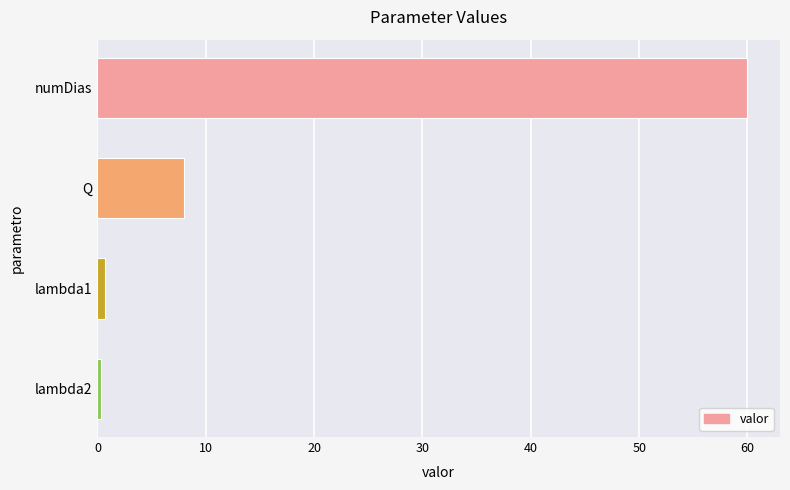

Count the number of data series in this chart.

1